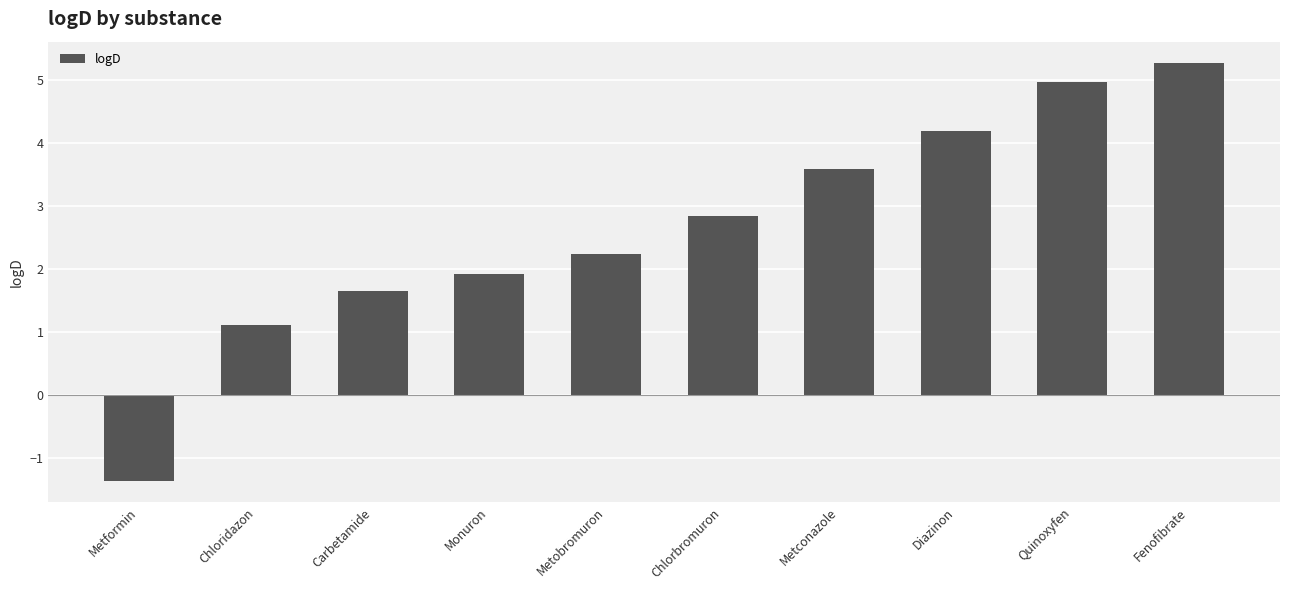

What is the minimum value shown in the chart?

-1.4